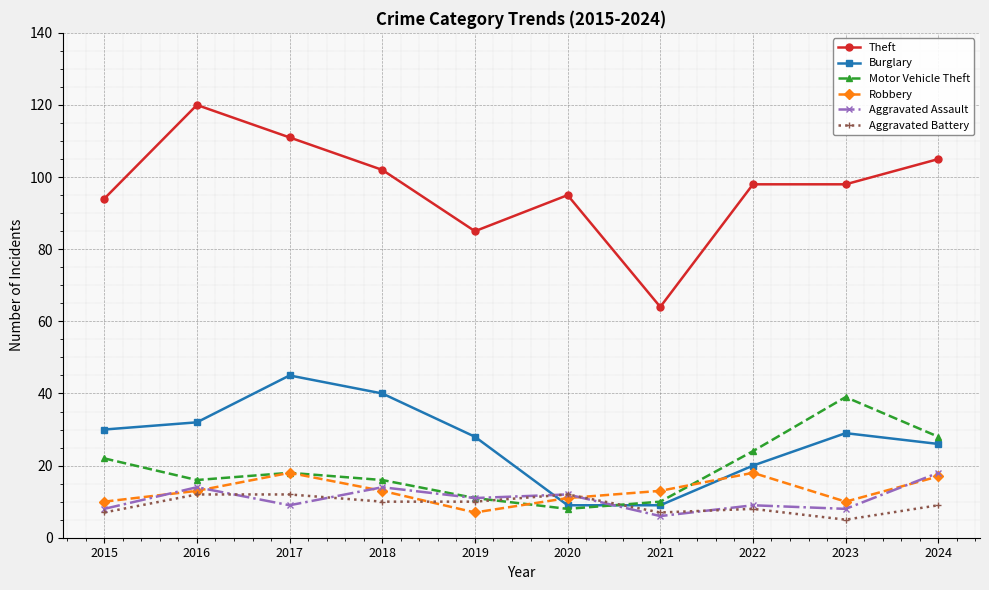

Is the value of Aggravated Battery at 2020 greater than the value of Aggravated Assault at 2024?

No